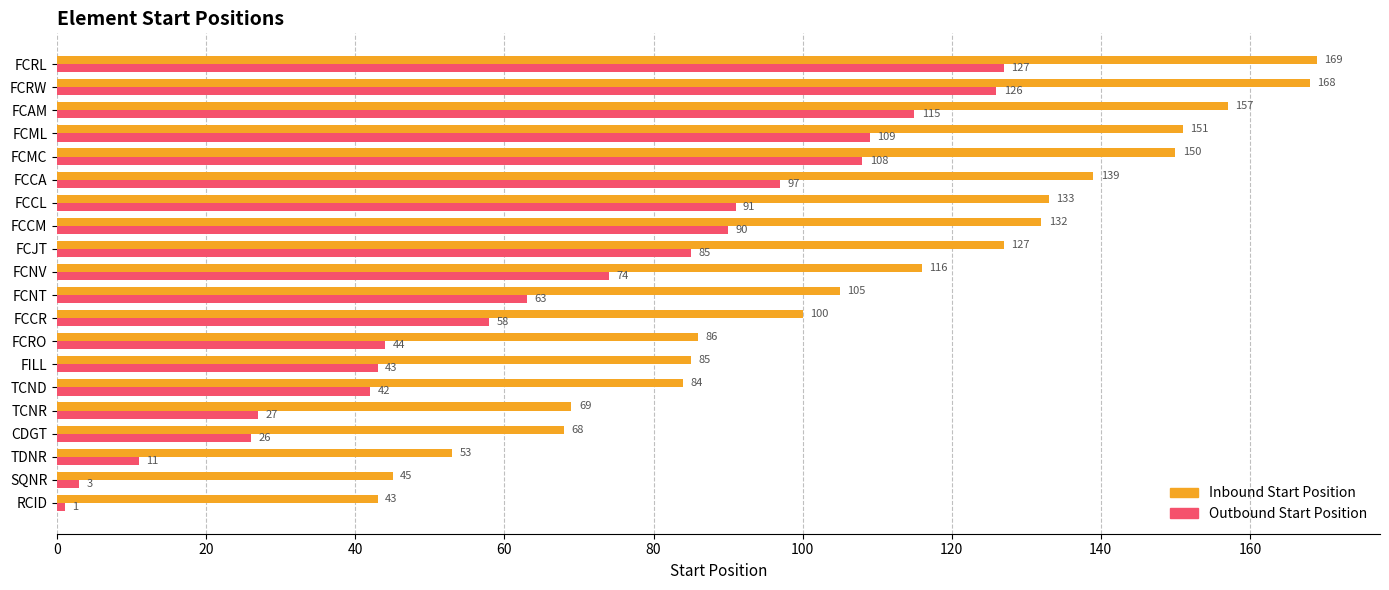

Which category has the highest value in the Outbound Start Position series?

FCRL